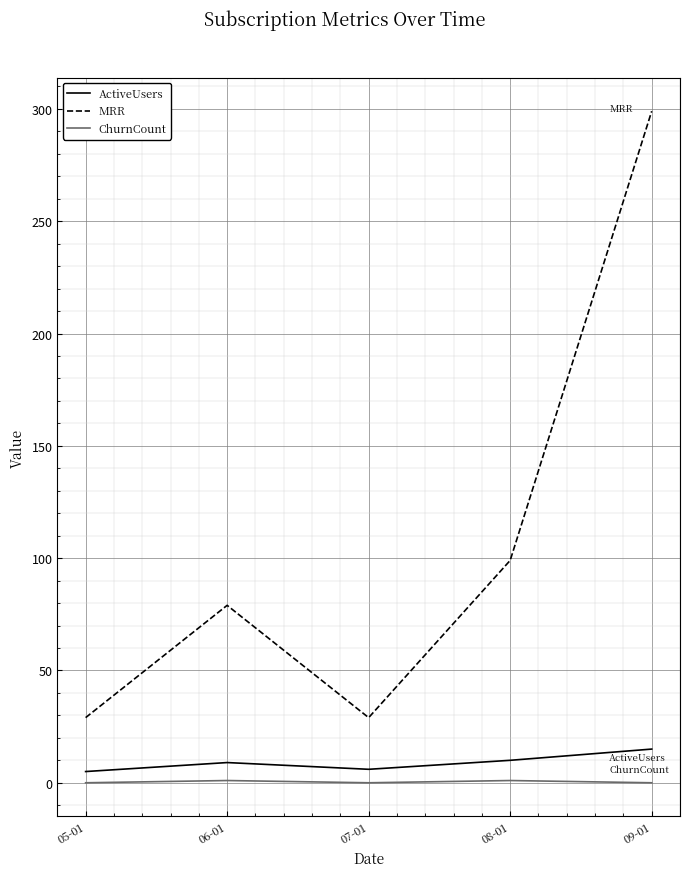

The value of ChurnCount at 07-01 is 0. True or false?

True